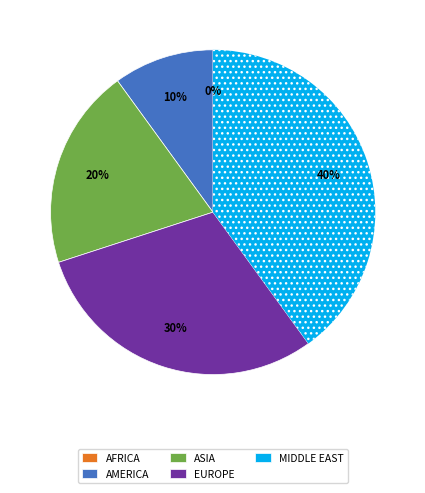

Which has a higher value, ASIA or MIDDLE EAST?

MIDDLE EAST